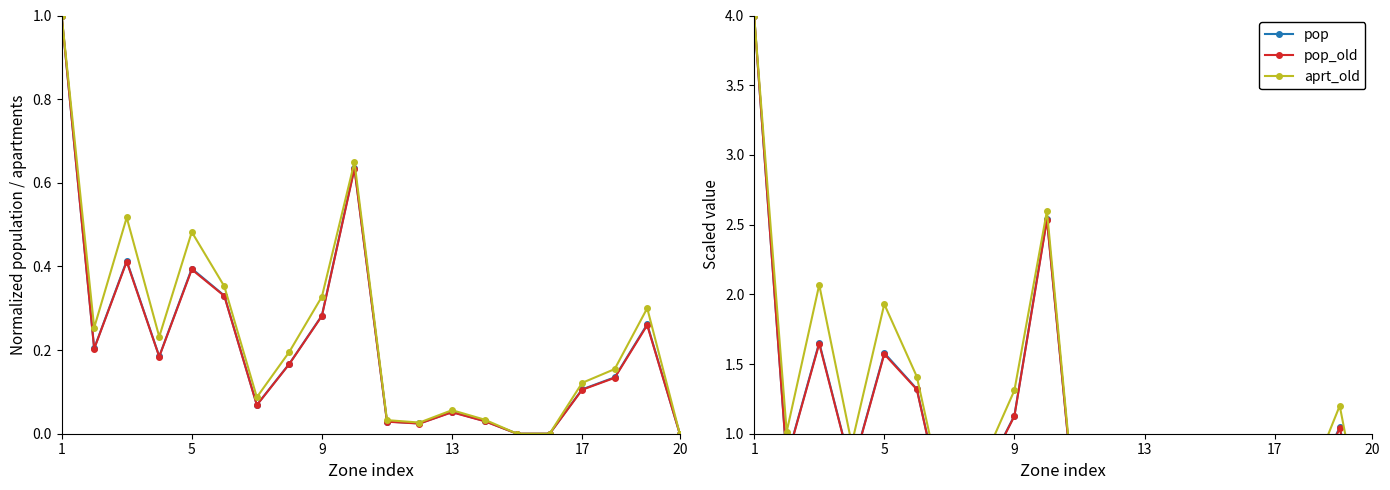

What are all the series names shown in the legend?

pop, pop_old, aprt_old